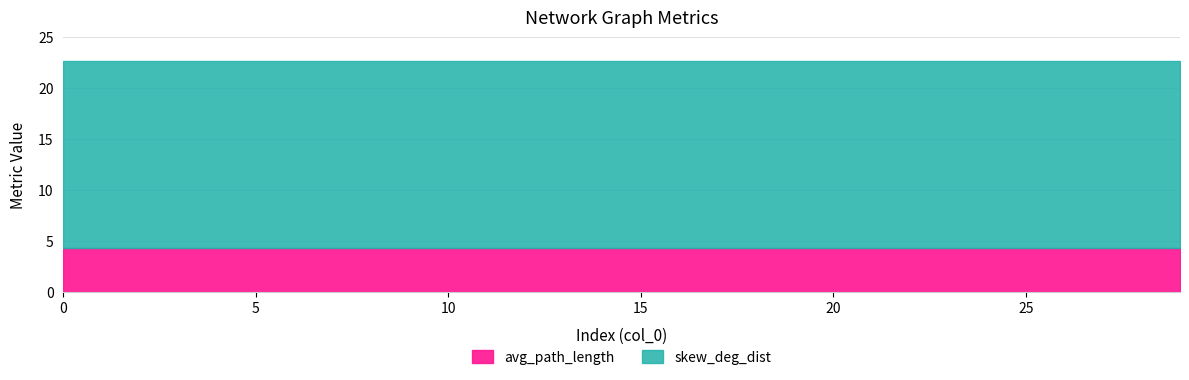

Does the chart display data point markers on the line(s)?

No